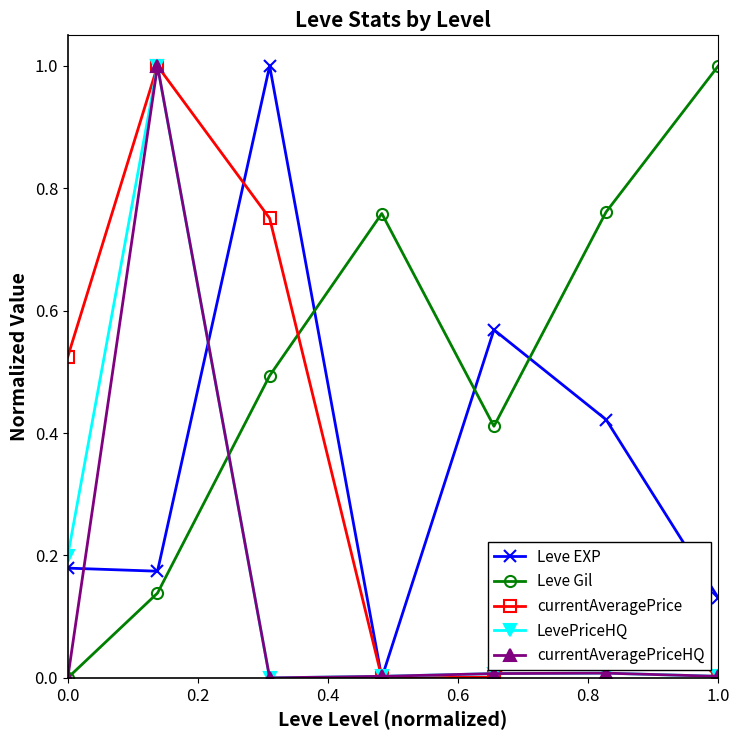

What are all the series names shown in the legend?

Leve EXP, Leve Gil, currentAveragePrice, LevePriceHQ, currentAveragePriceHQ